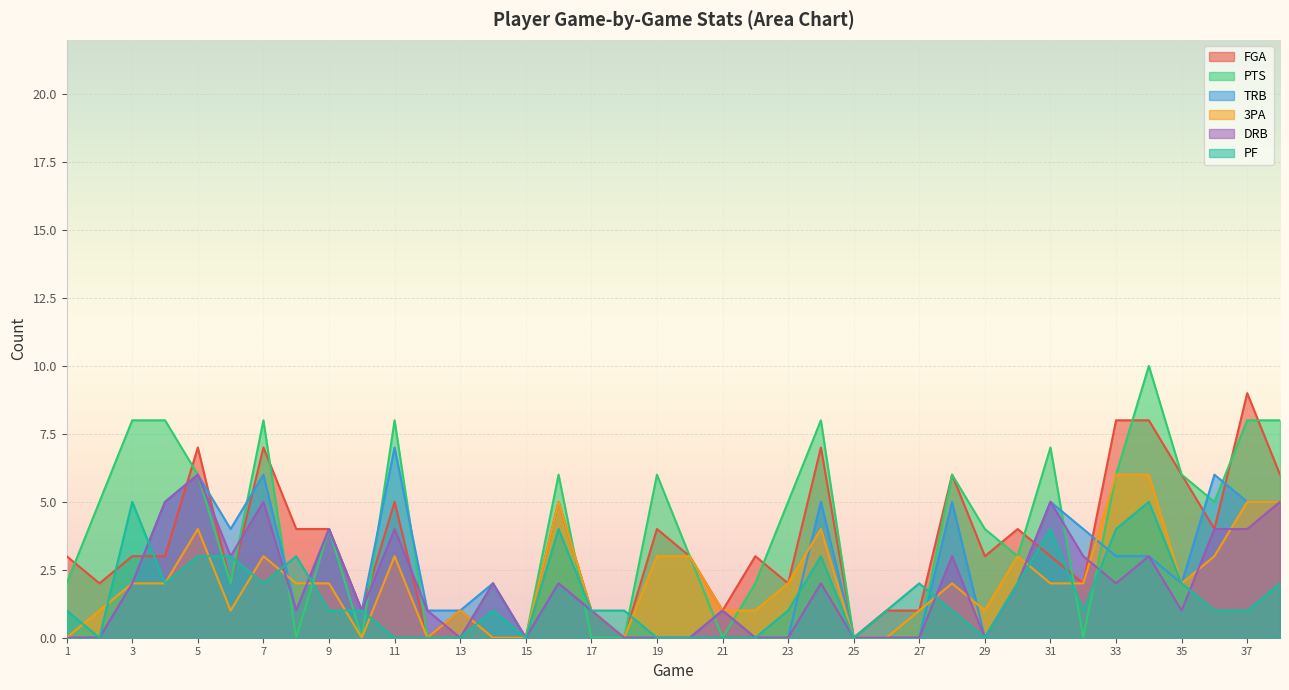

At which label does DRB first exceed 2?

4